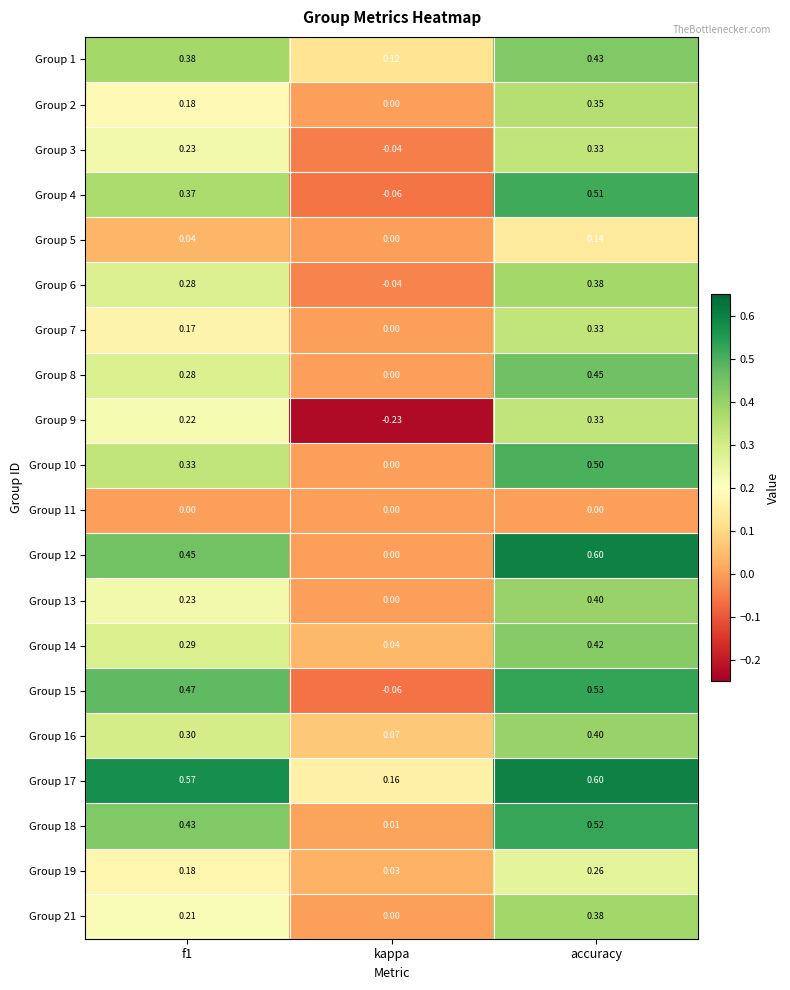

Is the value of Group 17 at kappa greater than the value of Group 11 at f1?

Yes